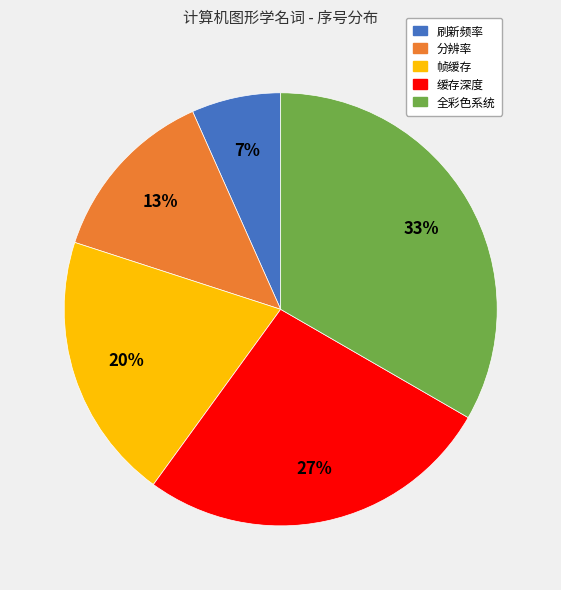

To the nearest percent, what portion does 缓存深度 represent?

27%